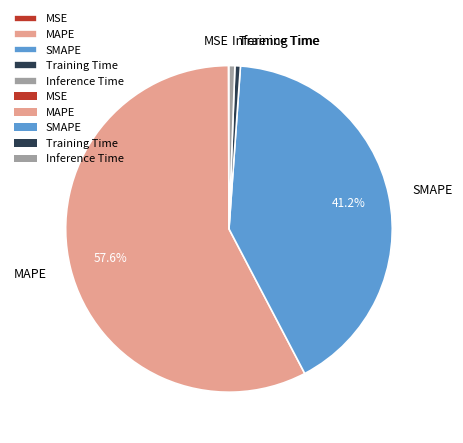

To the nearest percent, what portion does SMAPE represent?

41%